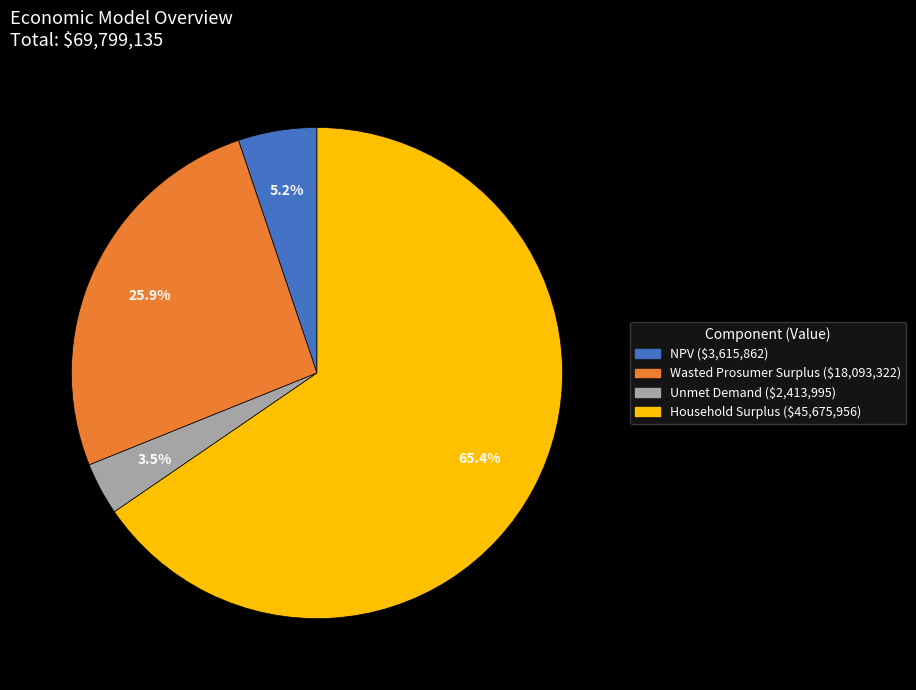

How many segments does this pie chart have?

4